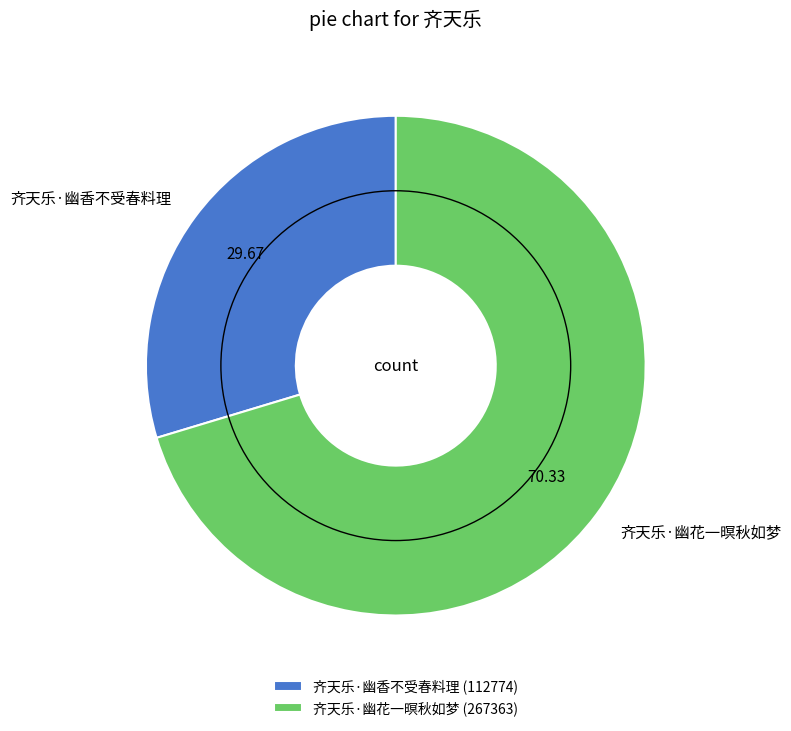

Does 齐天乐·幽花一暝秋如梦 represent more than half of the total?

Yes